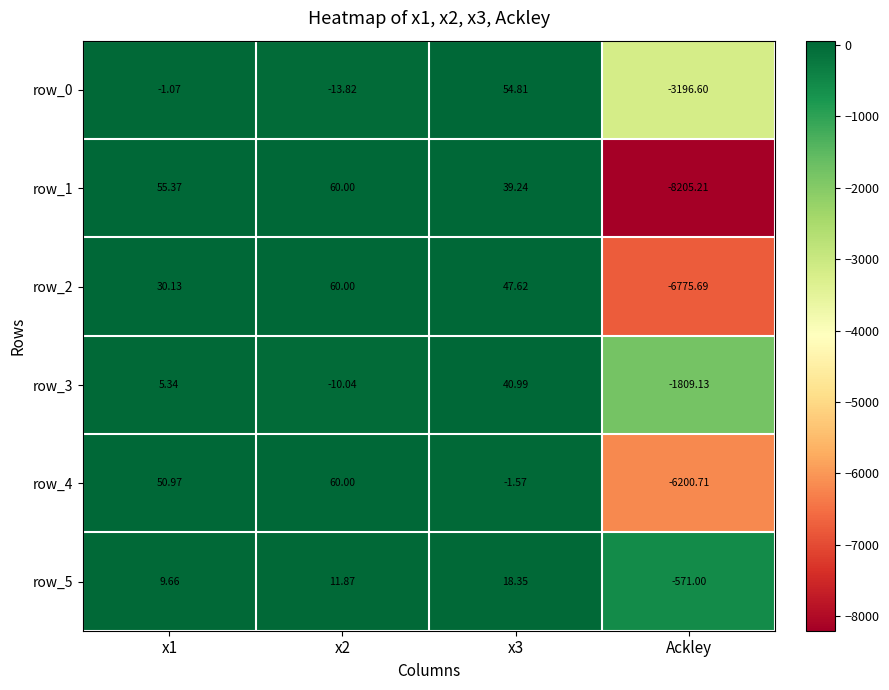

Which category has the highest value in the row_4 series?

x2